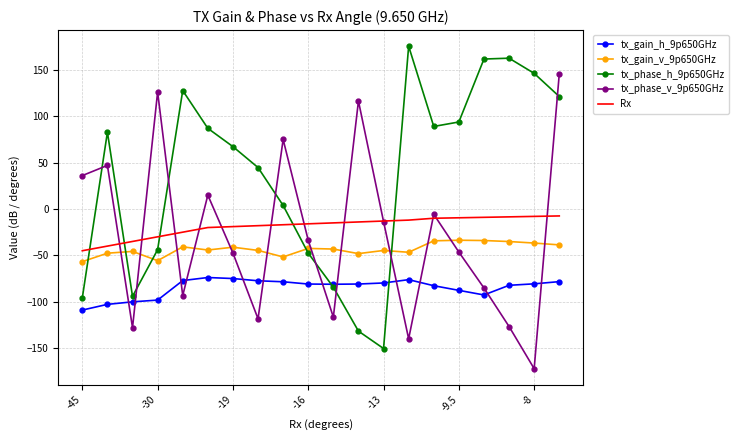

What is the greatest value displayed?

175.4